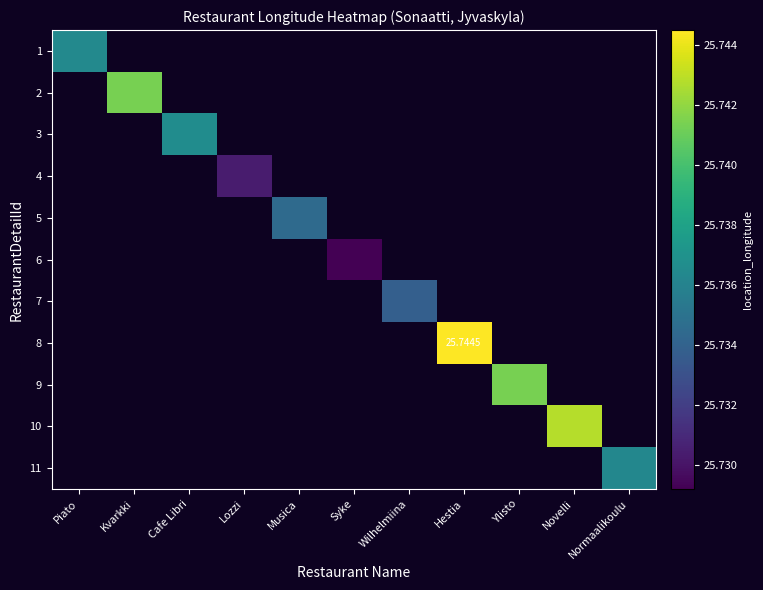

What is the greatest value displayed?

25.7